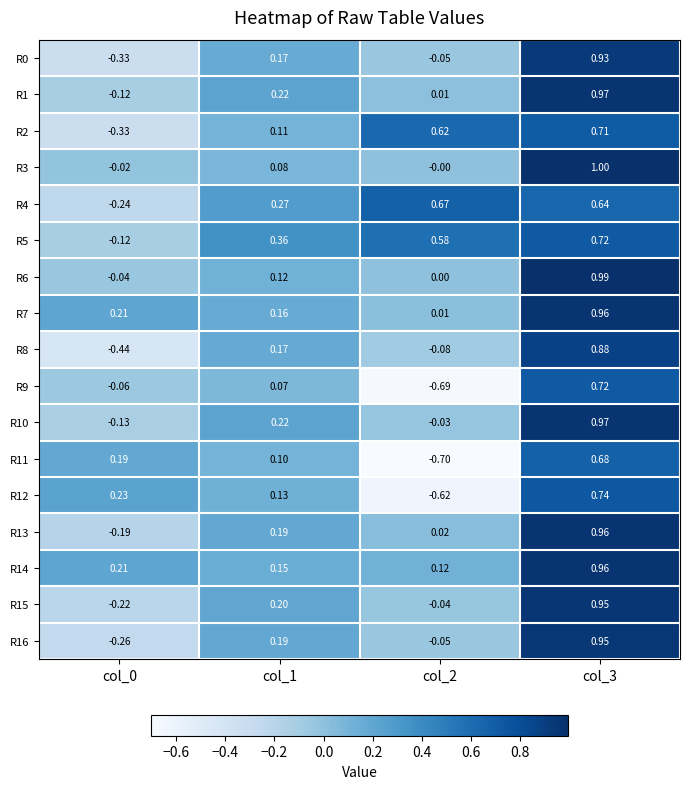

Is the value of R2 at col_2 greater than the value of R16 at col_0?

Yes